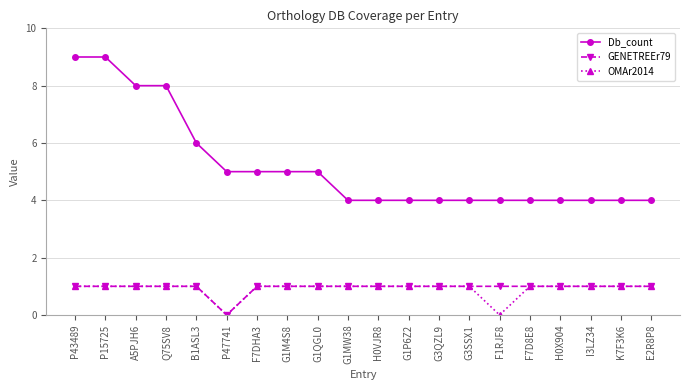

What is the label of the 10th point from the left?

G1MW38